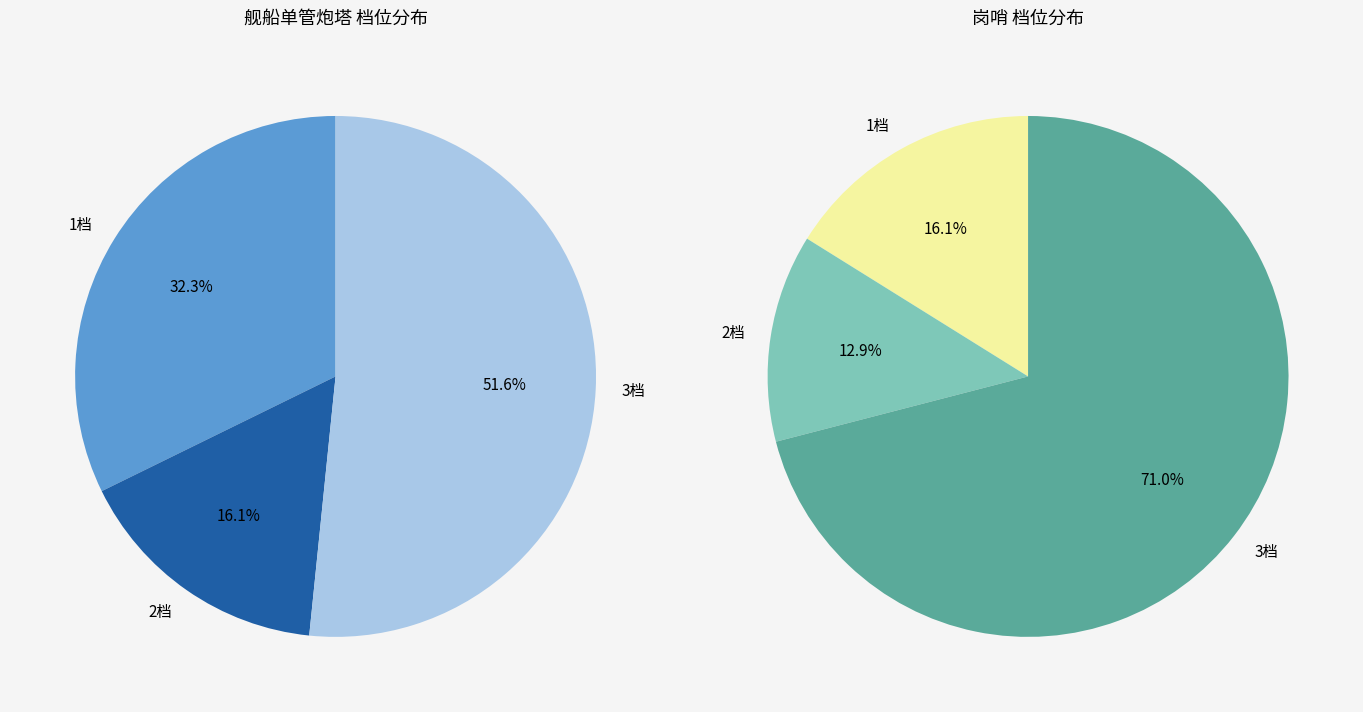

To the nearest percent, what is the difference between the largest and smallest slice percentages?

35%